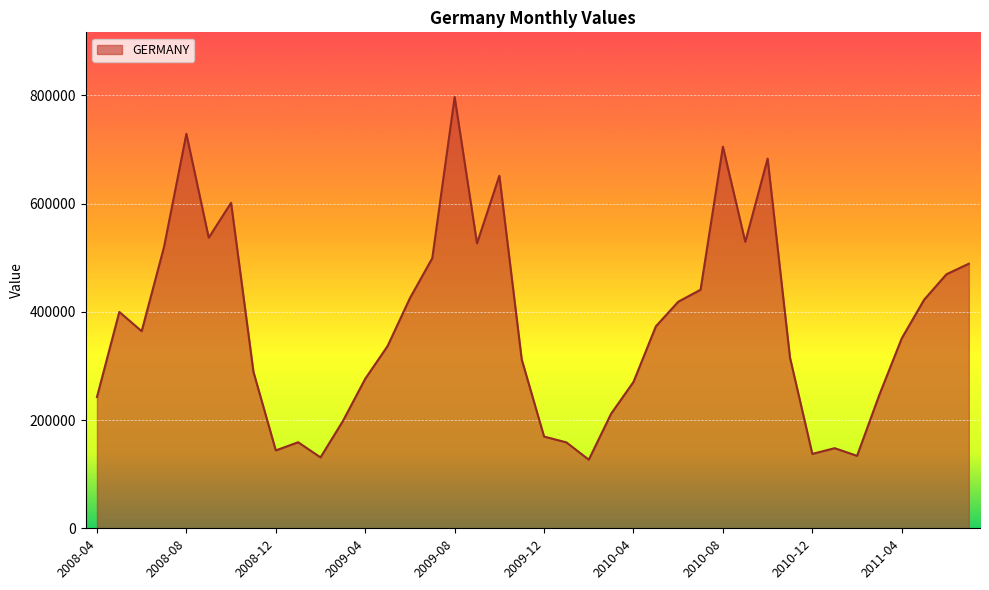

What is the difference between the maximum and minimum values?

670045